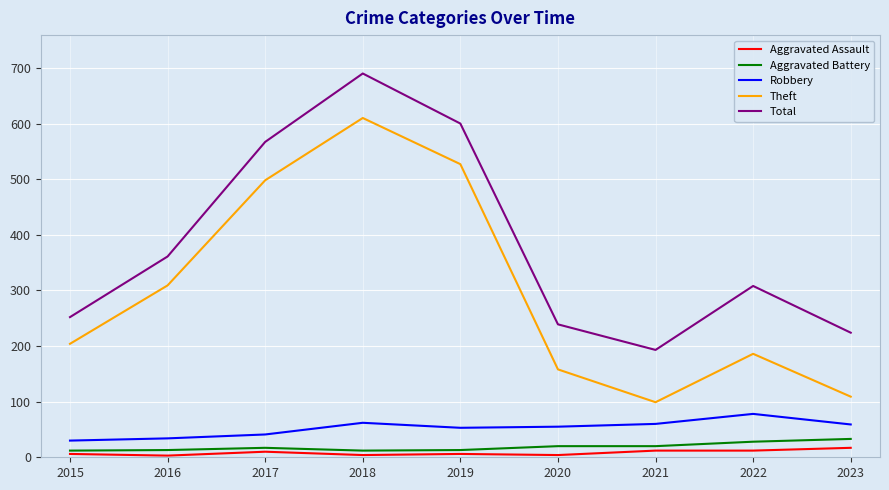

Which series changed the most between 2017 and 2018?

Total